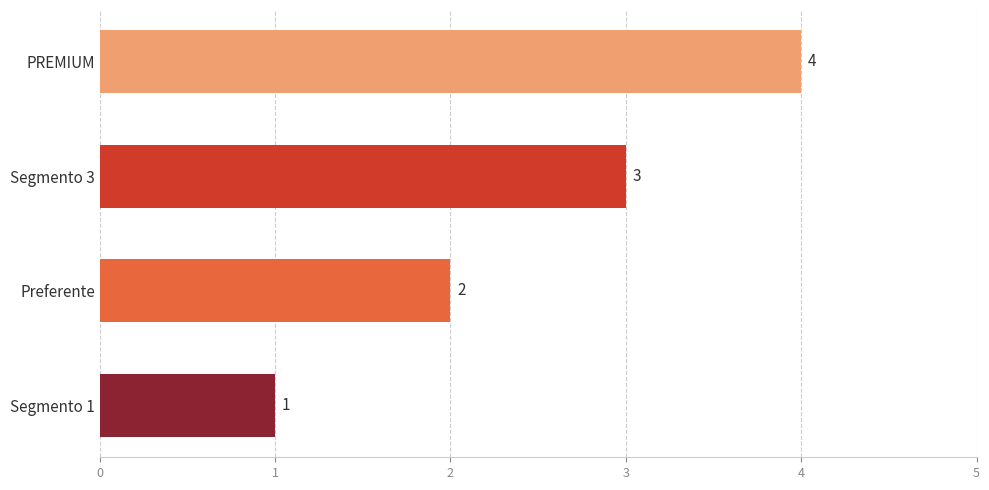

What is the label of the 1st bar from the bottom?

Segmento 1